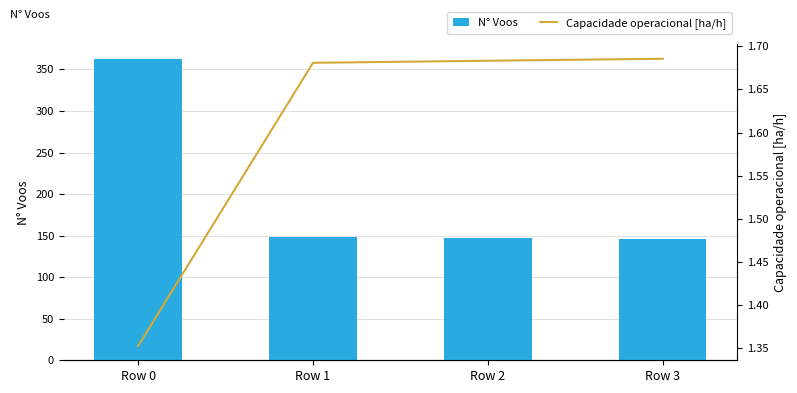

How many groups of bars are there?

4